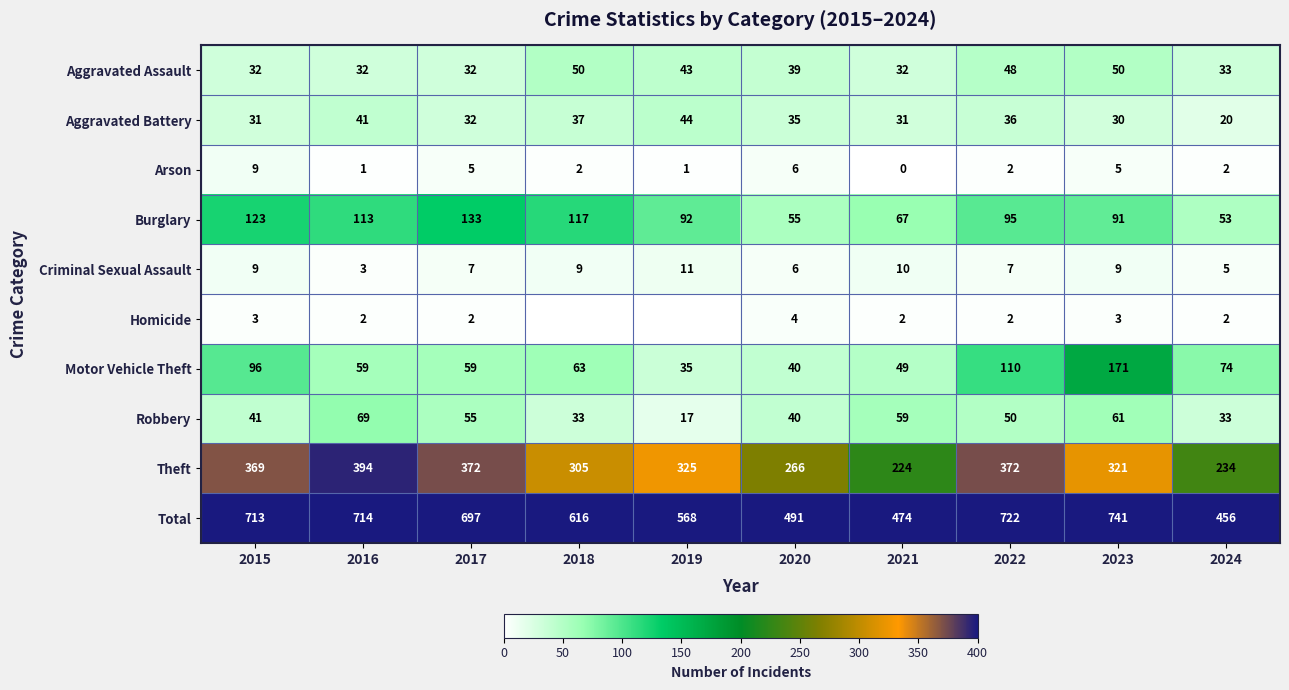

At how many categories does at least one series exceed 579?

6